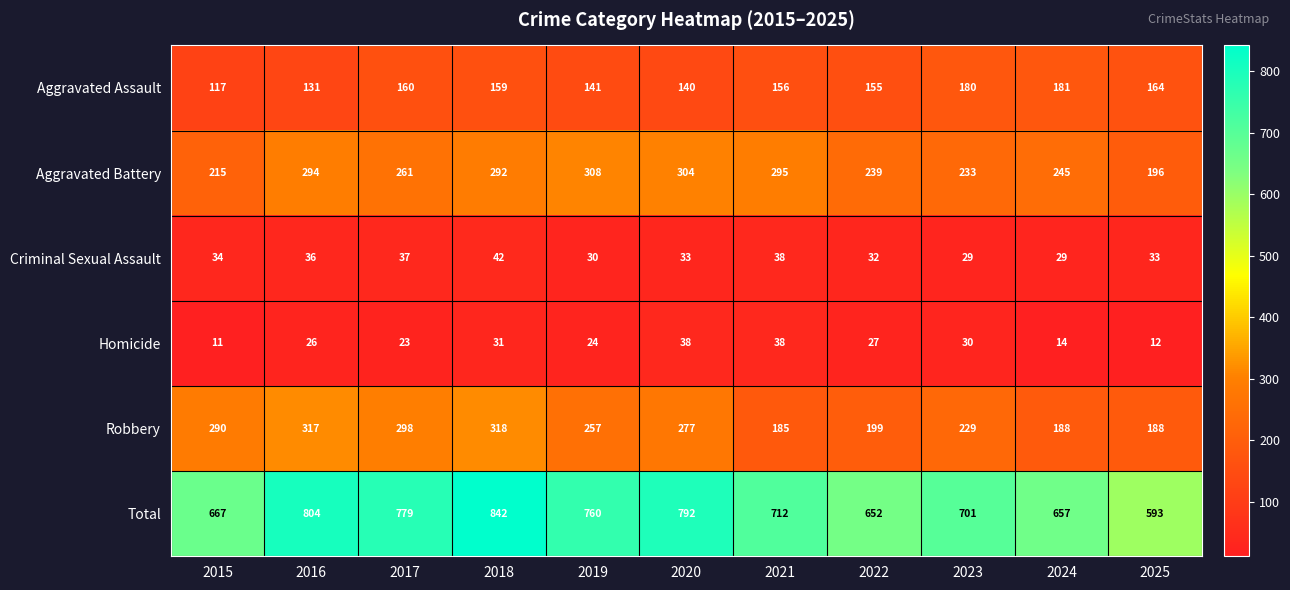

What is the maximum value shown in the chart?

842